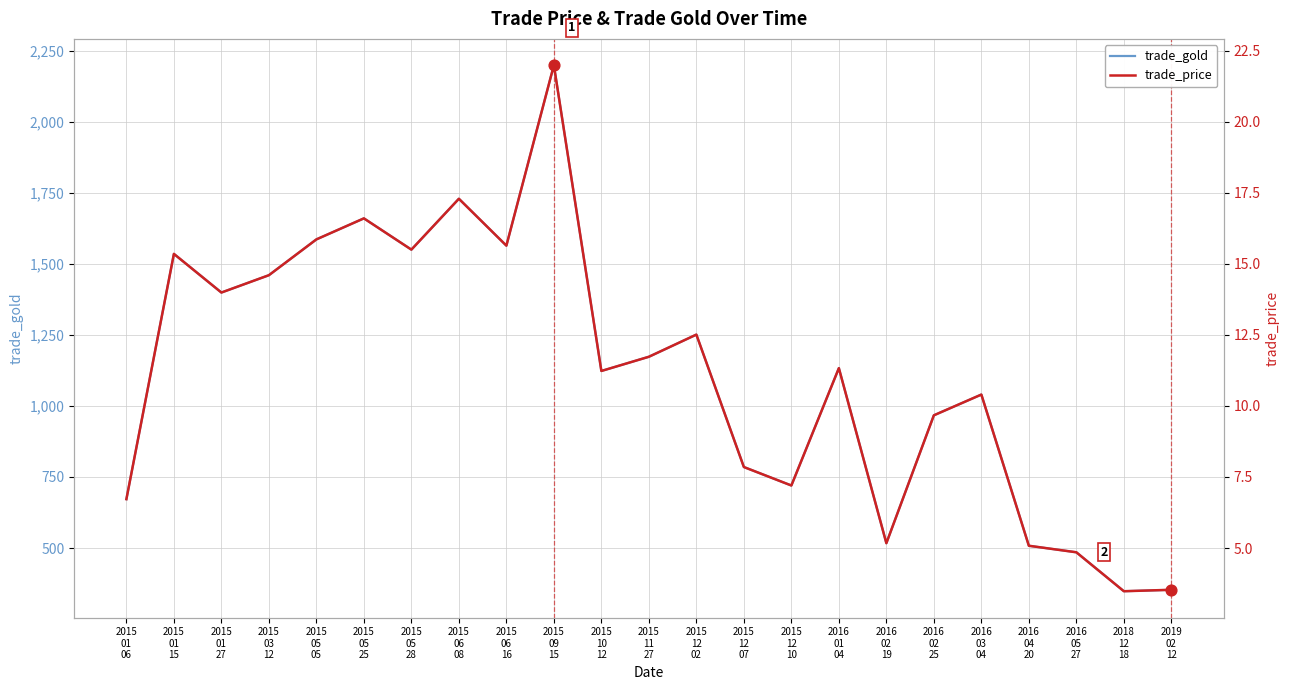

What is the total value across all series at 2015
05
25?

1676.6